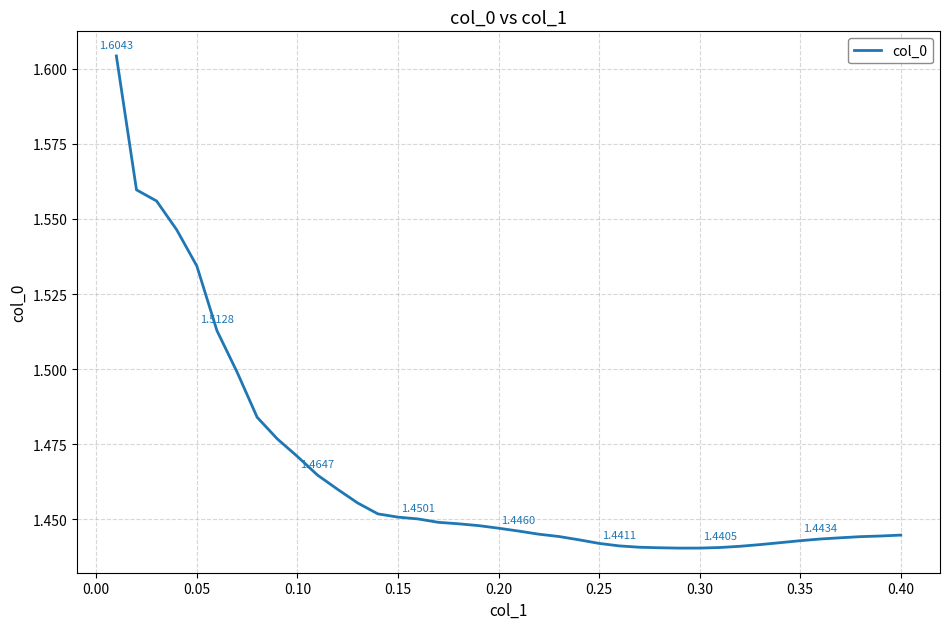

Reading right to left, extract all data points from this chart.

1.4	1.4	1.4	1.4	1.4	1.4	1.4	1.4	1.4	1.4	1.4	1.4	1.4	1.4	1.4	1.4	1.4	1.4	1.4	1.4	1.4	1.4	1.4	1.4	1.5	1.5	1.5	1.5	1.5	1.5	1.5	1.5	1.5	1.5	1.5	1.5	1.5	1.6	1.6	1.6